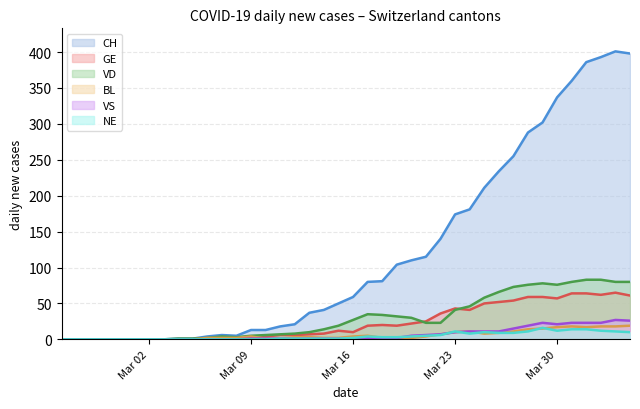

Reading left to right, what are all the values shown in this chart?

CH: 0	0	0	0	0	0	0	0	1	1	4	6	5	13	13	18	21	37	41	50	59	80	81	104	110	115	140	174	181	211	234	255	288	302	337	360	386	393	401	398
GE: 0	0	0	0	0	0	0	0	0	0	0	0	0	3	4	6	6	7	8	12	10	19	20	19	22	25	36	43	41	50	52	54	59	59	57	64	64	62	65	61
VD: 0	0	0	0	0	0	0	0	1	1	2	4	3	5	6	7	8	10	14	19	27	35	34	32	30	23	23	41	46	58	66	73	76	78	76	80	83	83	80	80
BL: 0	0	0	0	0	0	0	0	0	0	2	2	2	4	1	1	3	3	2	2	4	5	2	2	2	4	7	10	11	8	9	11	14	15	17	18	17	18	18	19
VS: 0	0	0	0	0	0	0	0	0	0	0	0	0	1	1	1	1	1	1	1	1	2	2	2	5	6	7	10	11	11	11	15	19	23	21	23	23	23	27	26
NE: 0	0	0	0	0	0	0	0	0	0	0	0	0	0	0	1	1	1	1	1	2	4	3	3	4	5	6	11	8	10	9	9	11	16	12	14	14	12	11	10